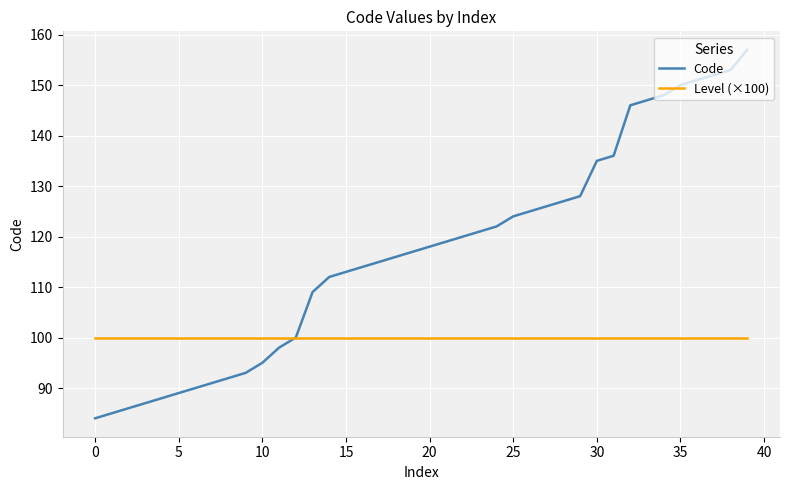

What is the average value of the Level (×100) series?

100